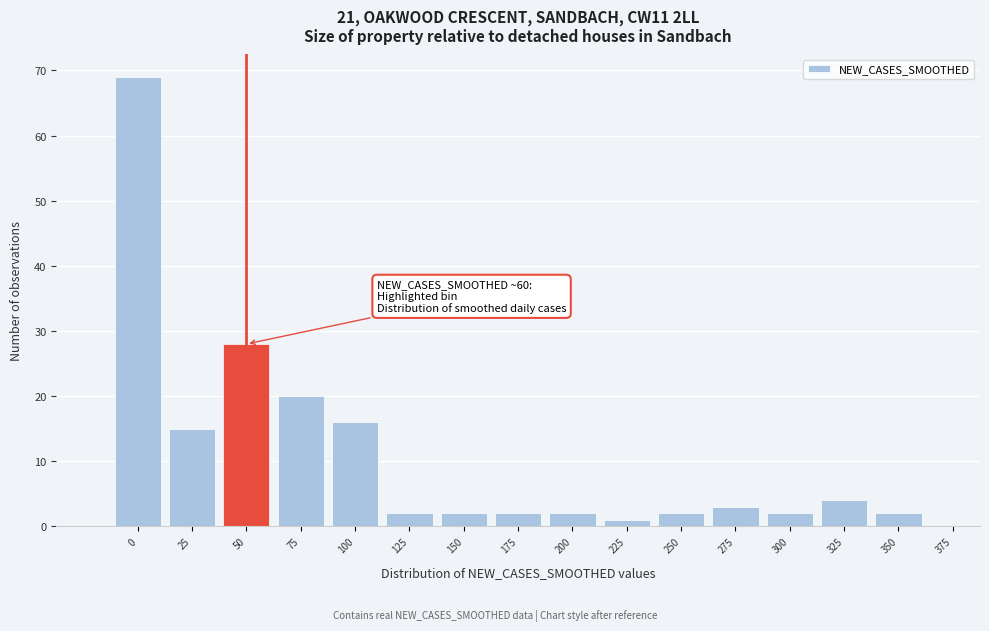

Reading right to left, extract all data points from this chart.

375=0	350=2	325=4	300=2	275=3	250=2	225=1	200=2	175=2	150=2	125=2	100=16	75=20	50=28	25=15	0=69